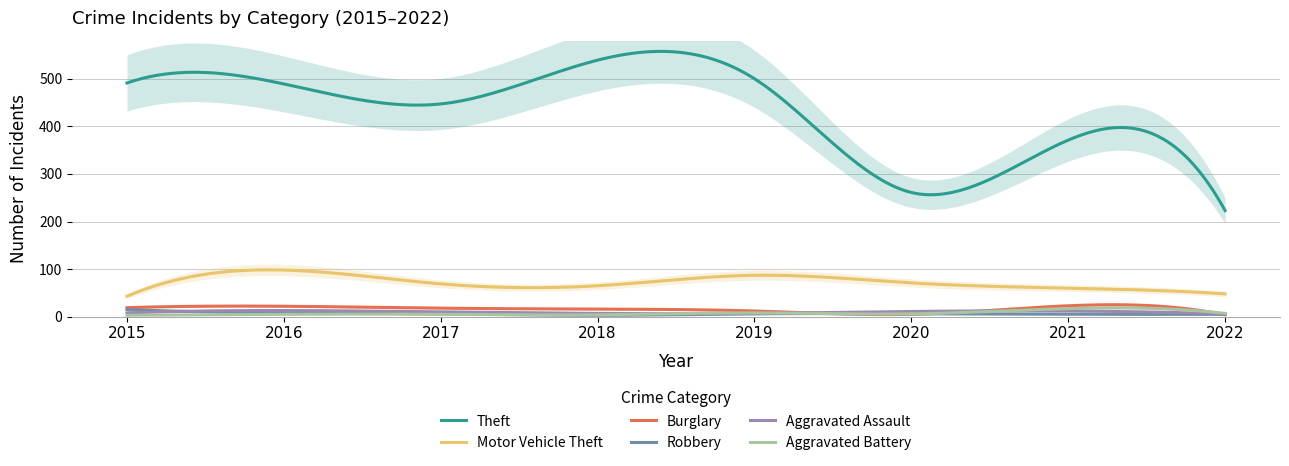

What is the spread (max minus min) of values at 2016?

484